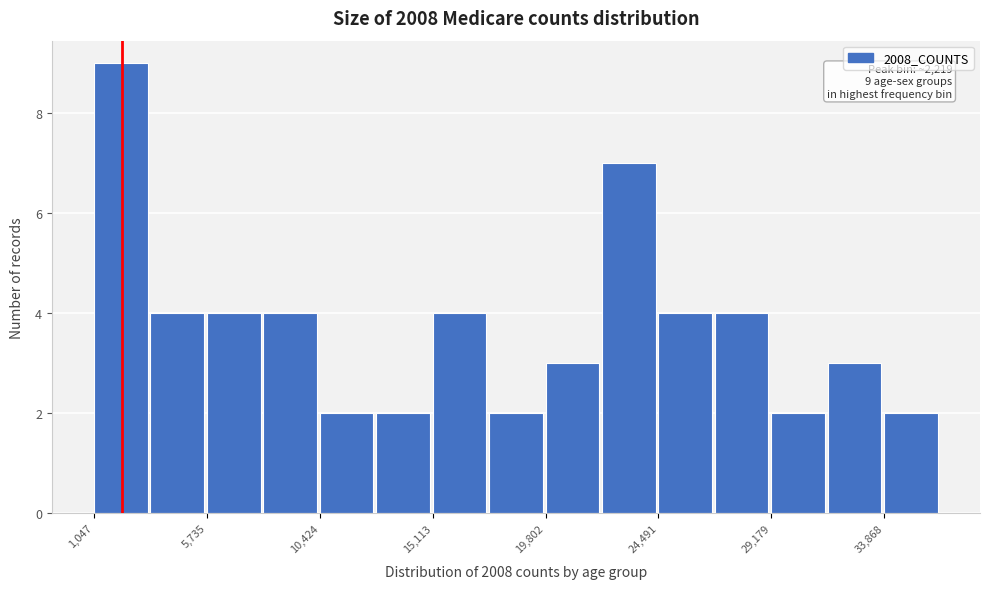

Which range on the x-axis has the tallest bar?

1000 to 3500